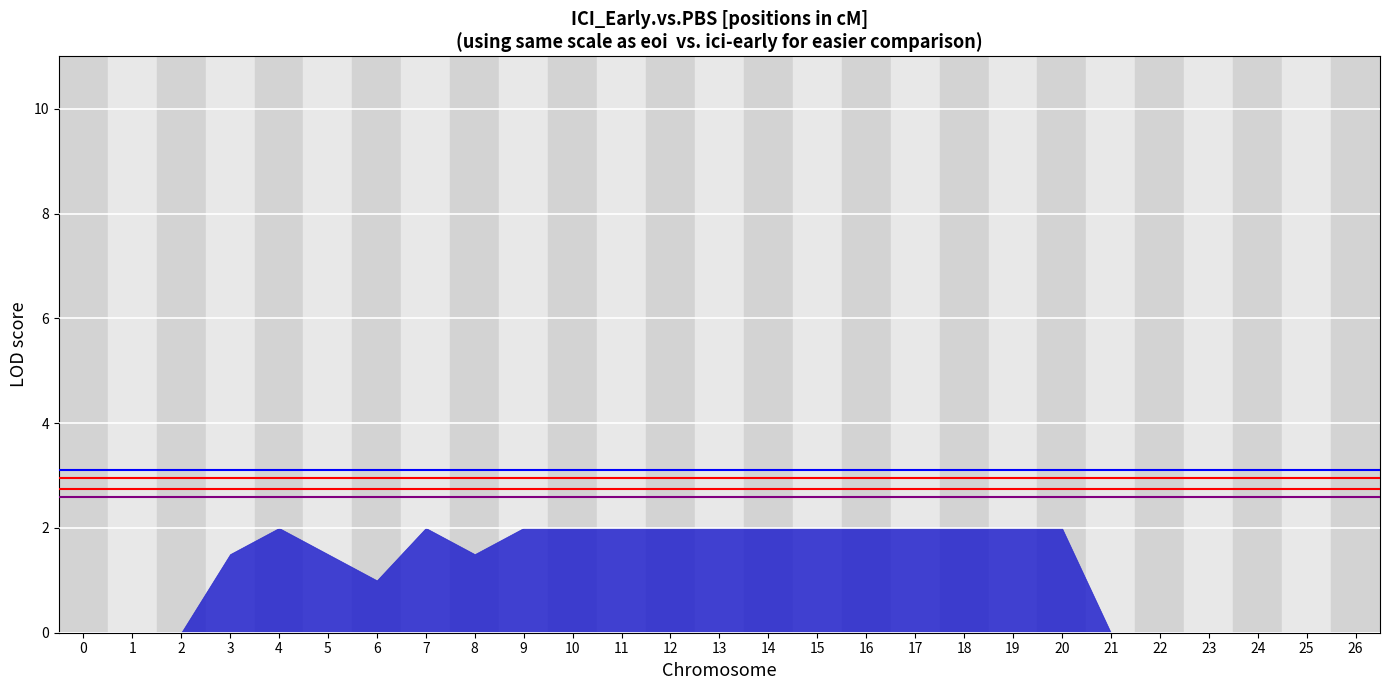

True or false: Purple threshold has a value of 2.6 at 0.

True